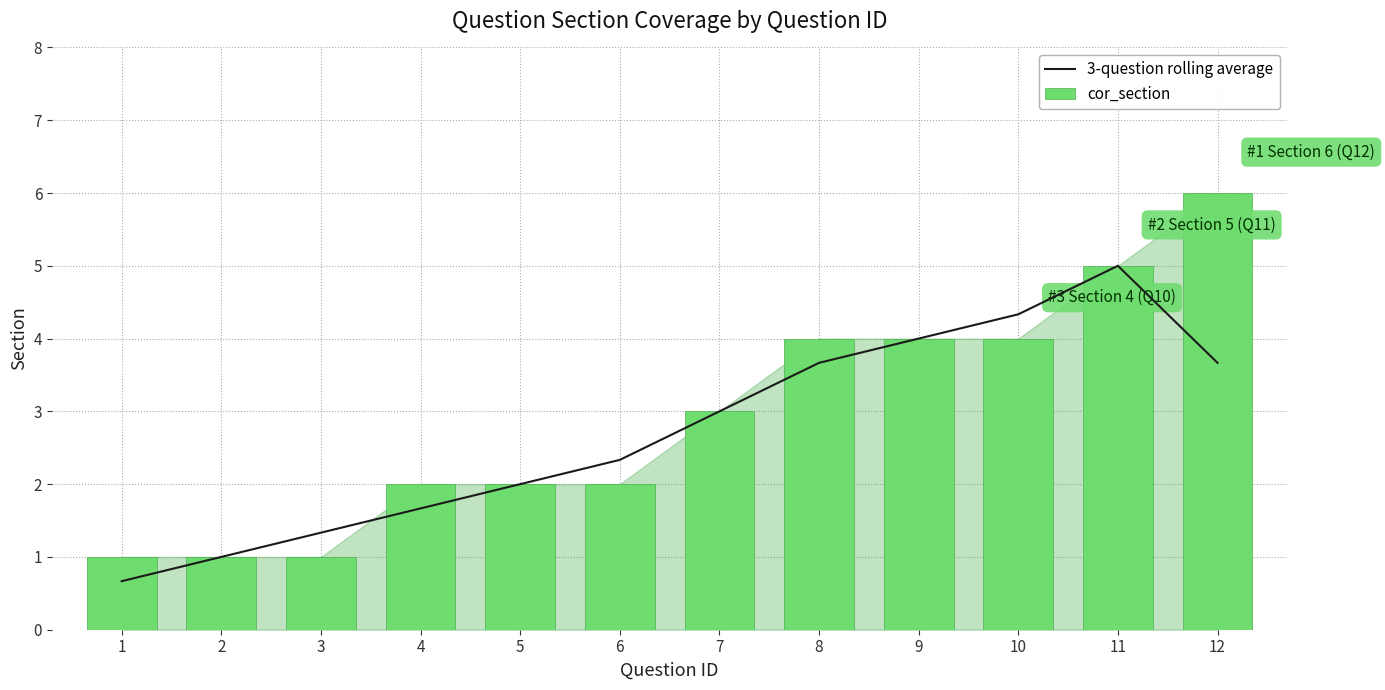

How many values in the cor_section series exceed 3?

5